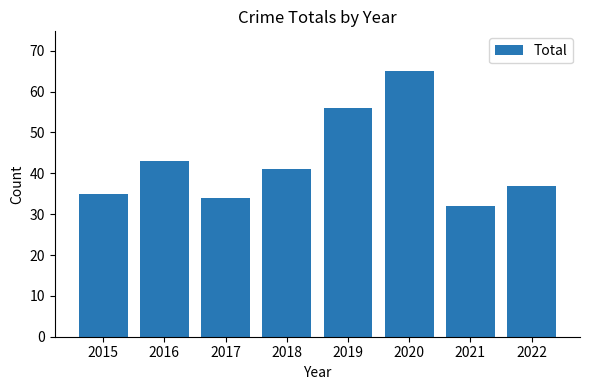

How many series are shown in this chart?

1